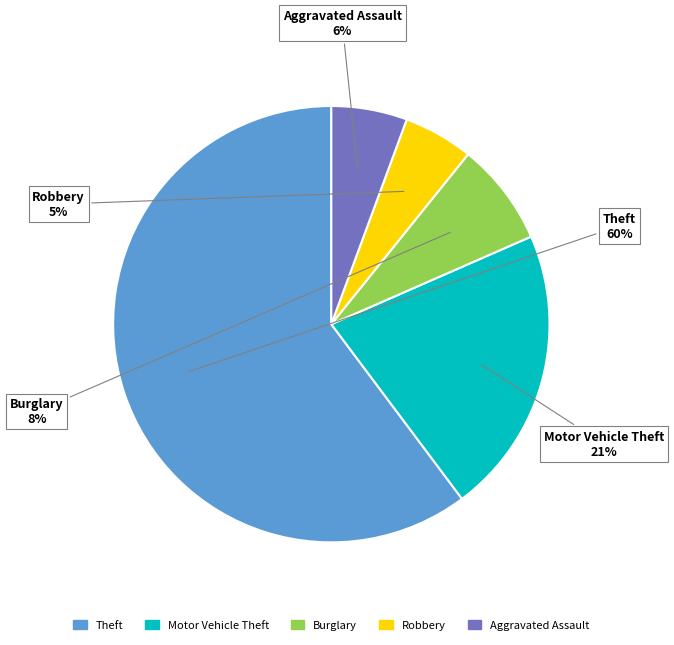

To the nearest percent, what is the average slice percentage?

20%